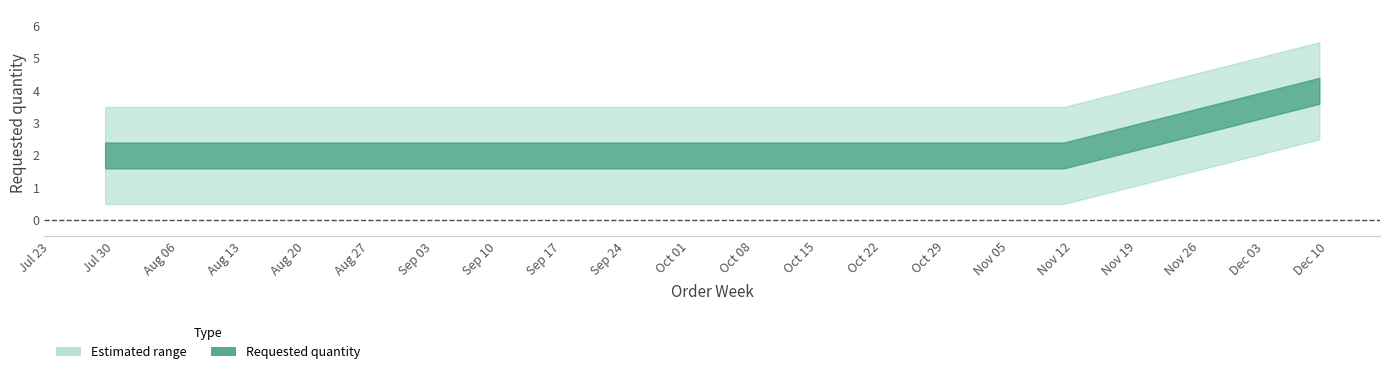

What is the sum of the values at 2024-08-12 and 2024-07-29?

4